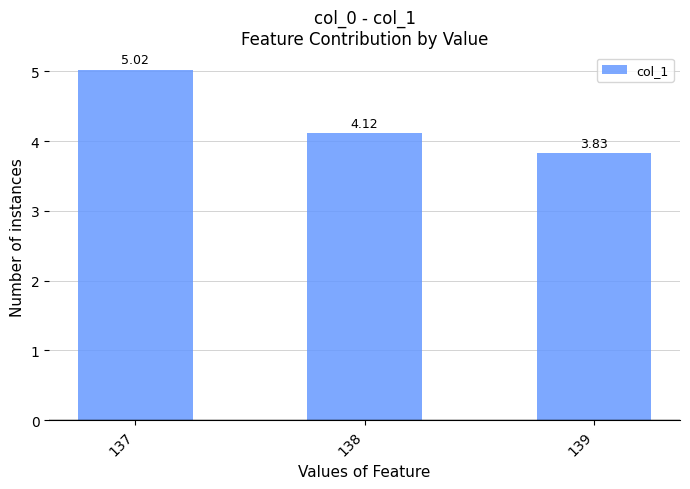

What is the difference between the values at 137 and 138?

0.9